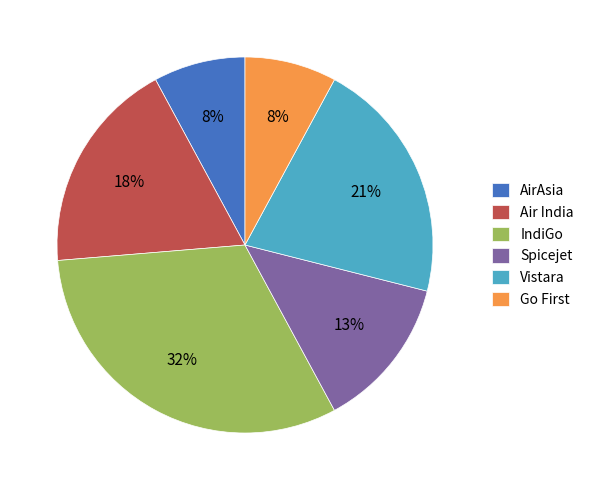

Which category has the biggest portion of the pie?

IndiGo